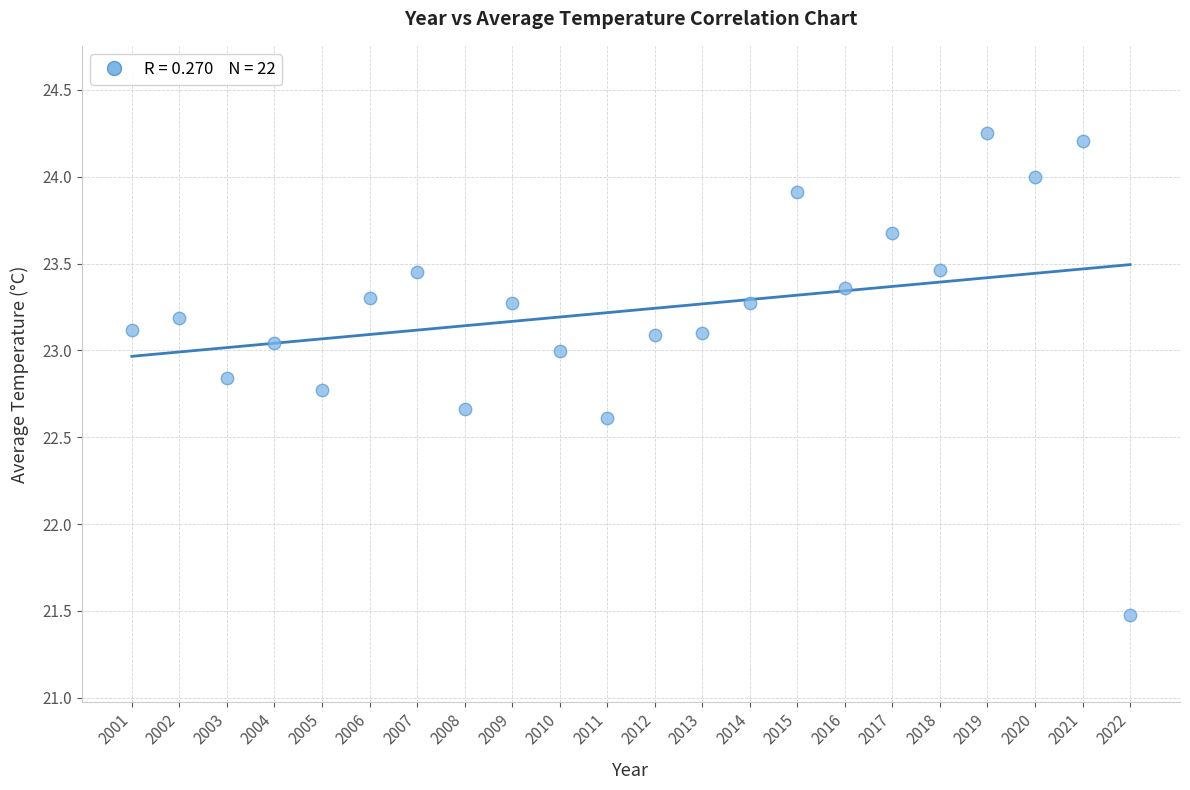

What Y value in the scatter plot is closest to 22?

21.5